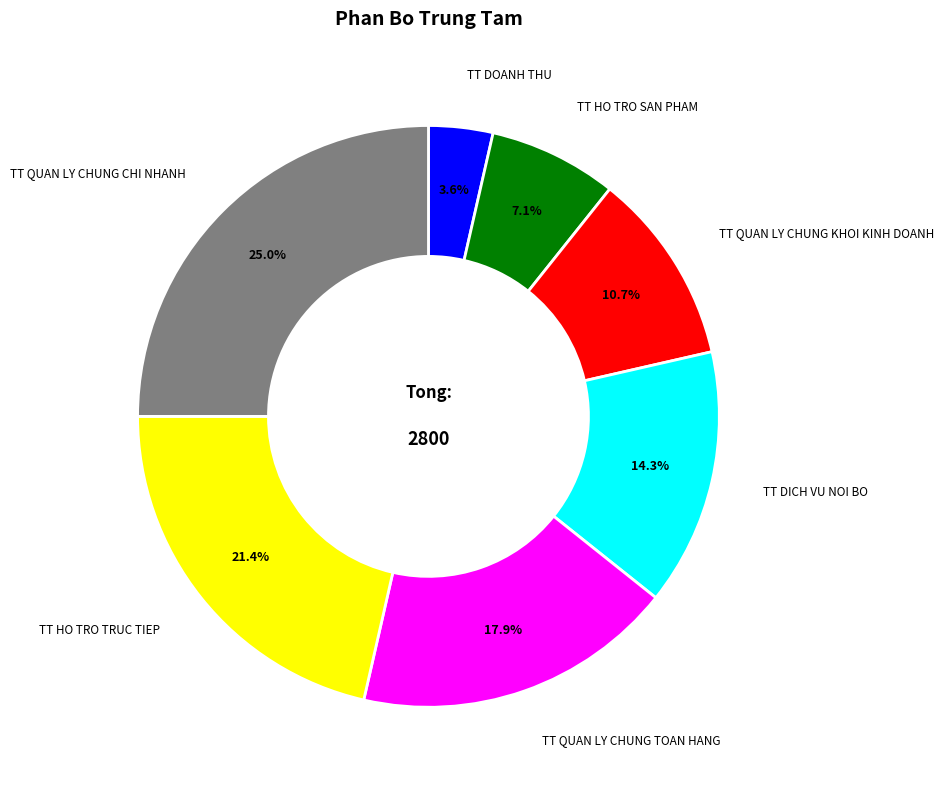

Does any single category account for the majority?

No